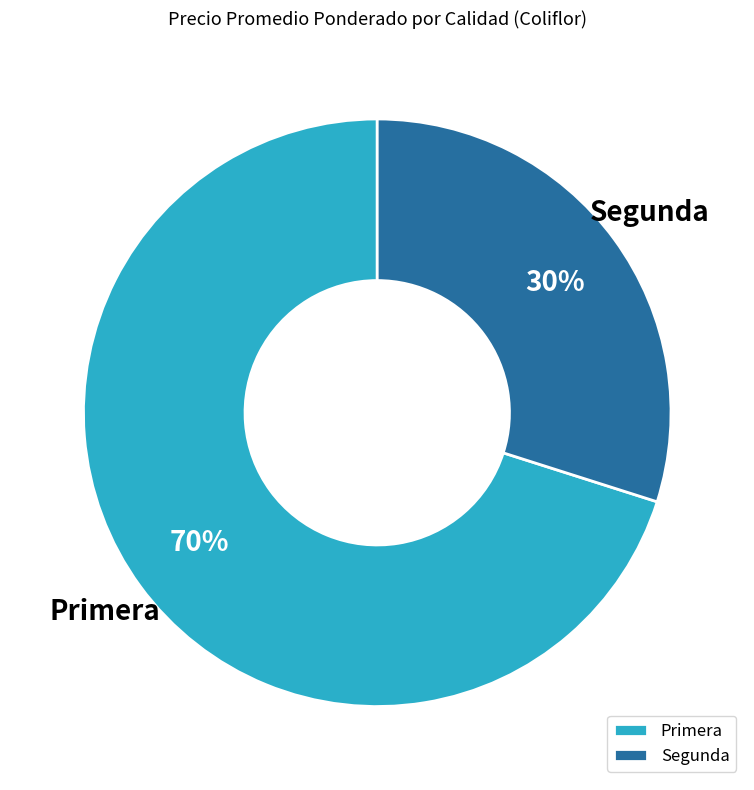

Which category has the smallest portion of the pie?

Segunda